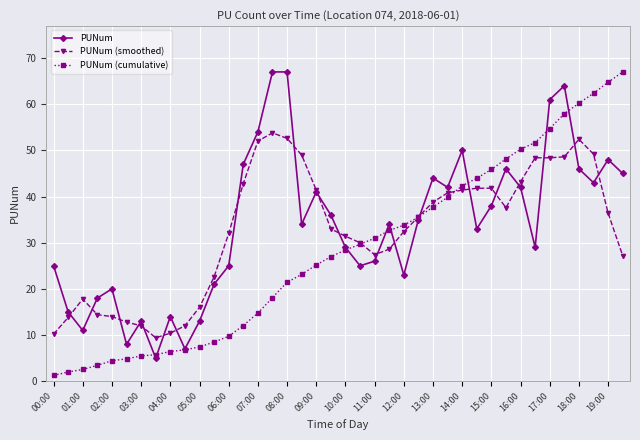

What is the value of the PUNum point at the 25th from the left?

23.0